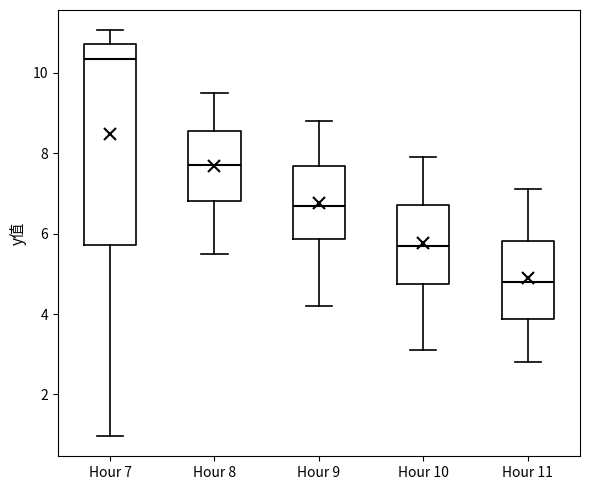

Reading left to right, read every box against the y-axis: the position of its median line, the range the box covers, and the ends of its whiskers. The values are not printed on the chart, so give them approximately, as read against the axis.

Hour 7: median 10.4, box 5.8 to 10.8, whiskers 1.0 to 11.0
Hour 8: median 7.8, box 6.8 to 8.6, whiskers 5.6 to 9.6
Hour 9: median 6.8, box 5.8 to 7.6, whiskers 4.2 to 8.8
Hour 10: median 5.8, box 4.8 to 6.8, whiskers 3.2 to 8.0
Hour 11: median 4.8, box 3.8 to 5.8, whiskers 2.8 to 7.2